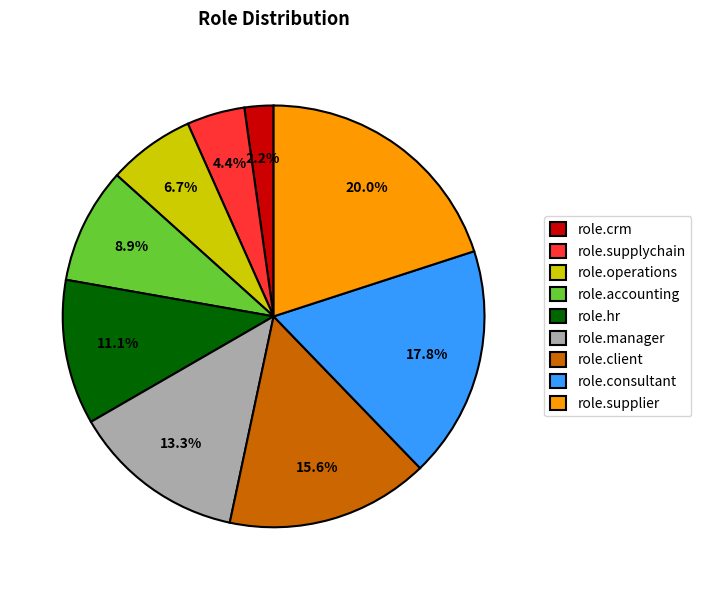

What percentage is the role.hr slice, to the nearest percent?

11%